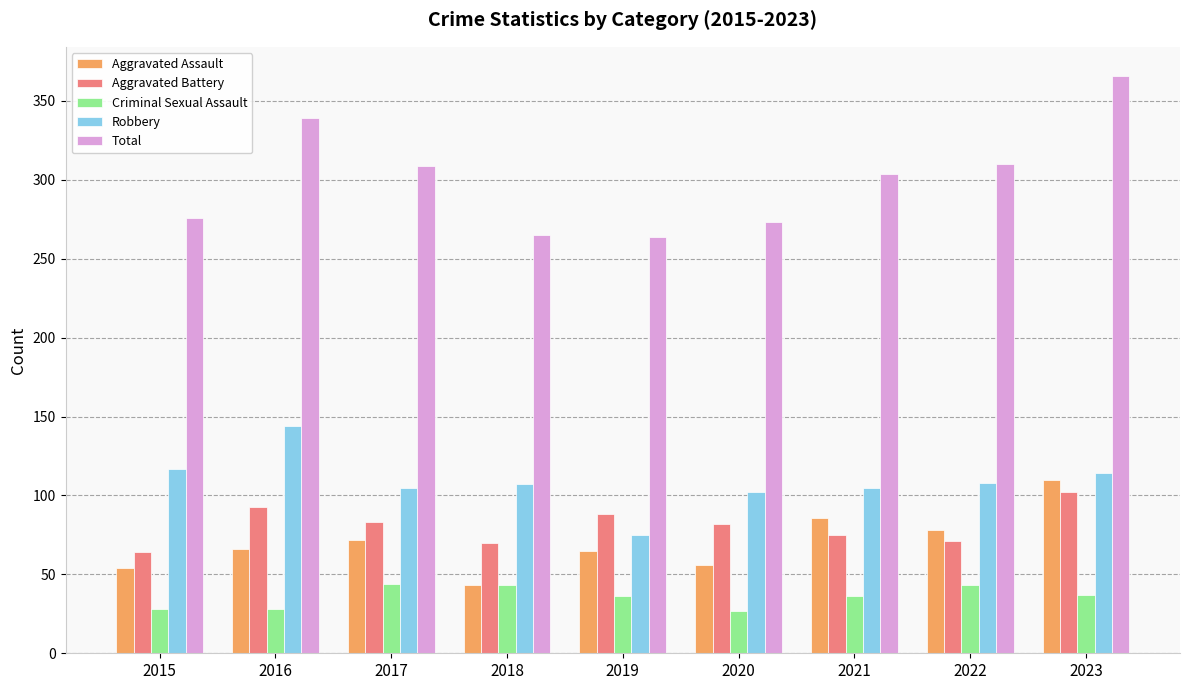

At which category is the sum across all series the highest?

2023